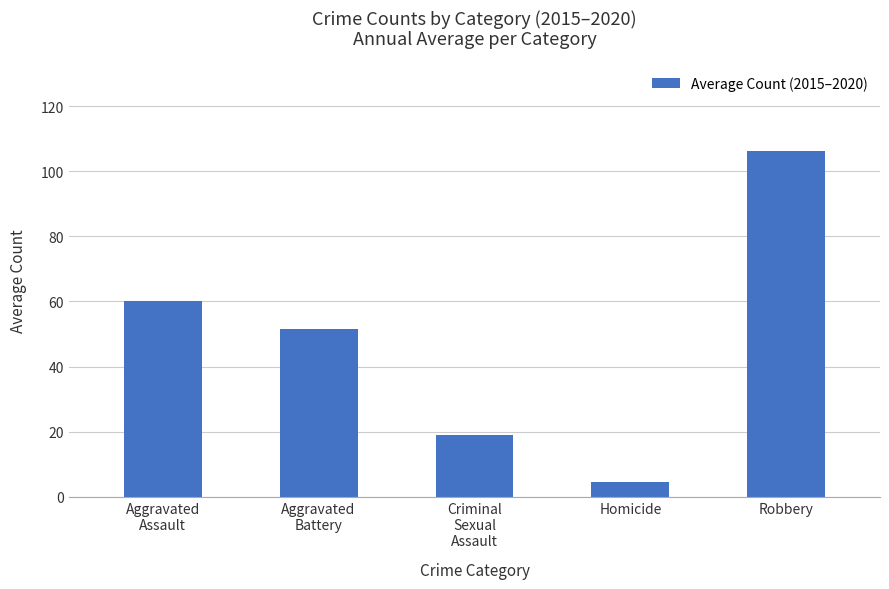

Reading left to right, what are all the values shown in this chart?

Aggravated
Assault=60.0	Aggravated
Battery=51.5	Criminal
Sexual
Assault=19.0	Homicide=4.7	Robbery=106.3